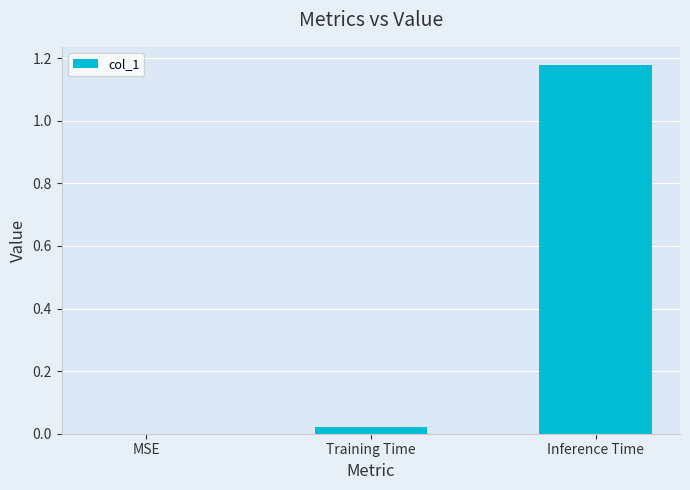

True or false: the data shows 0.6 at Inference Time.

False